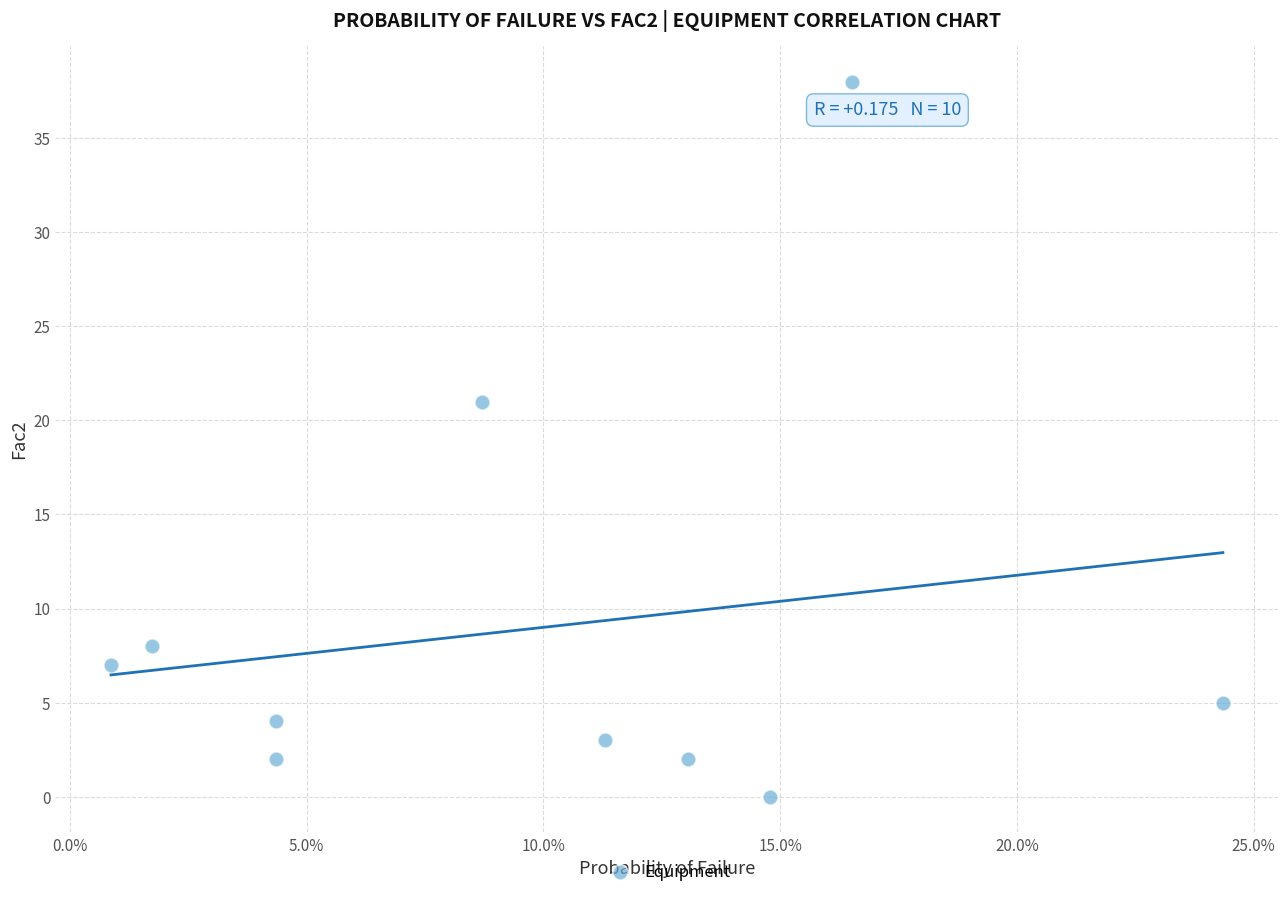

What is the average Y value?

9